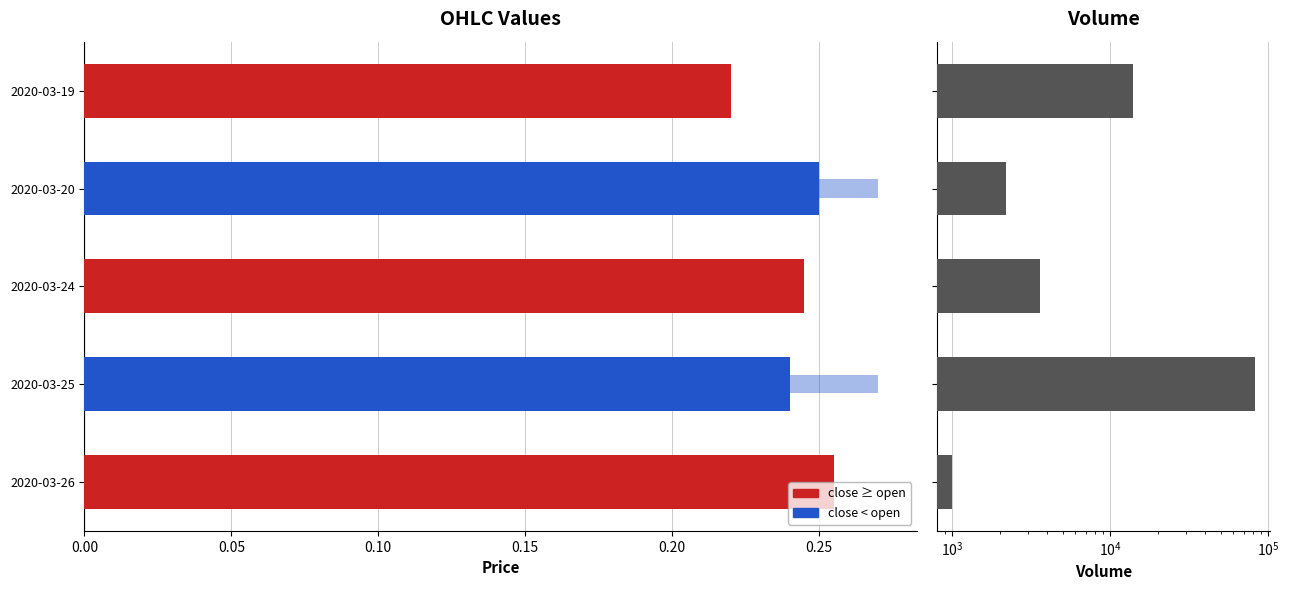

The value of close at 2020-03-20 is 0.2. True or false?

True